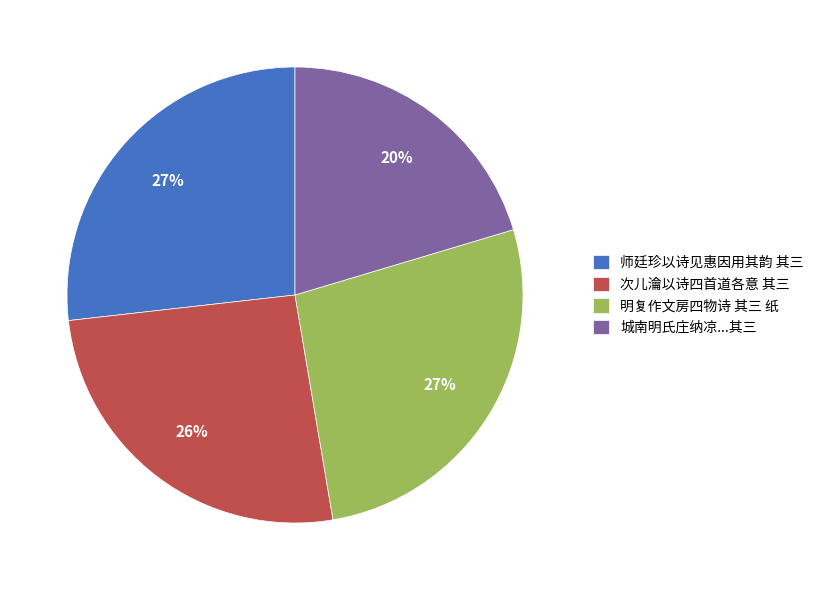

True or false: 师廷珍以诗见惠因用其韵 其三 accounts for 27% of the total.

True